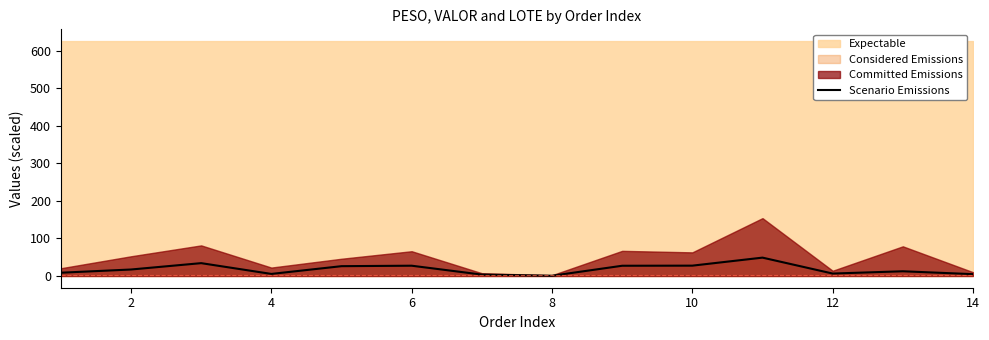

Does the chart have visible grid lines?

No